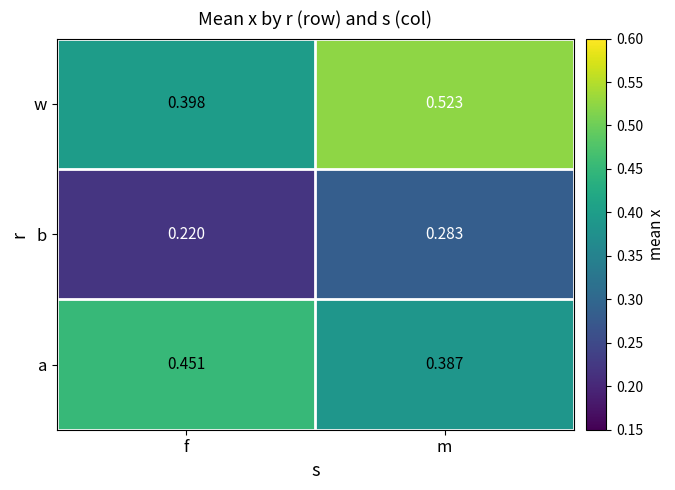

Where is w nearest to the value 0?

f